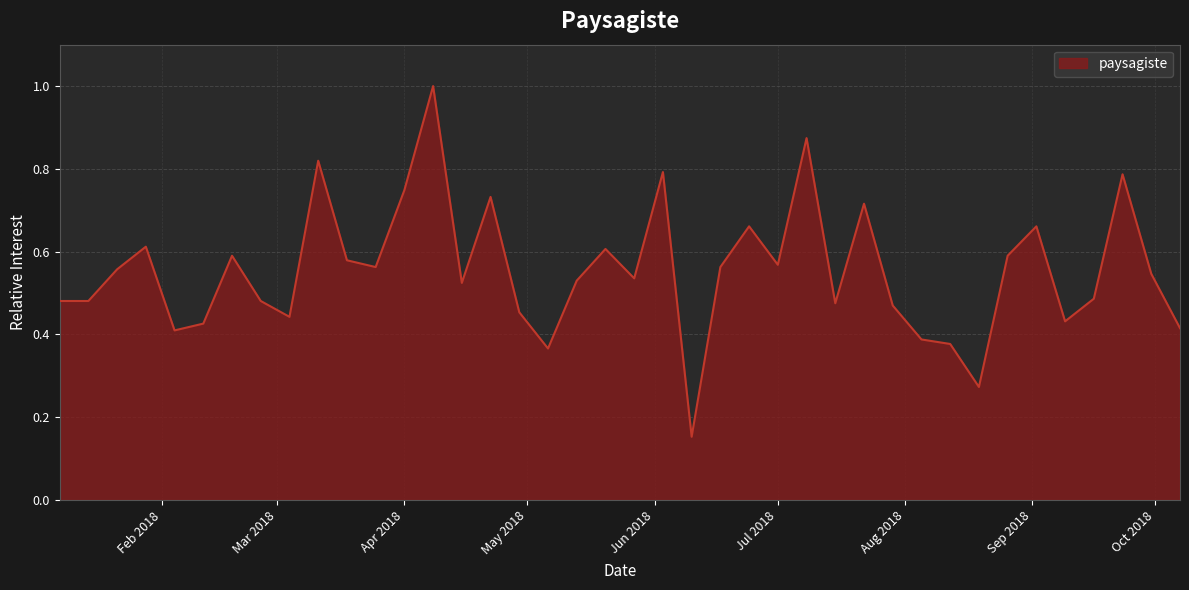

True or false: the data has more than 2 interior local peaks.

True